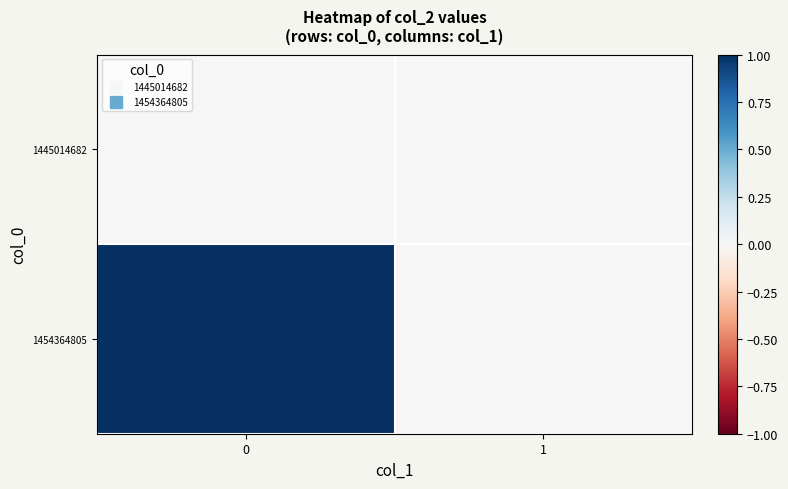

How many data points does each series have?

2